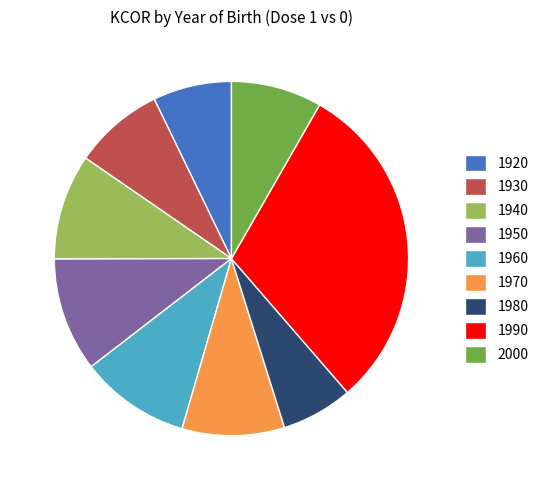

True or false: 1980 accounts for 17% of the total.

False